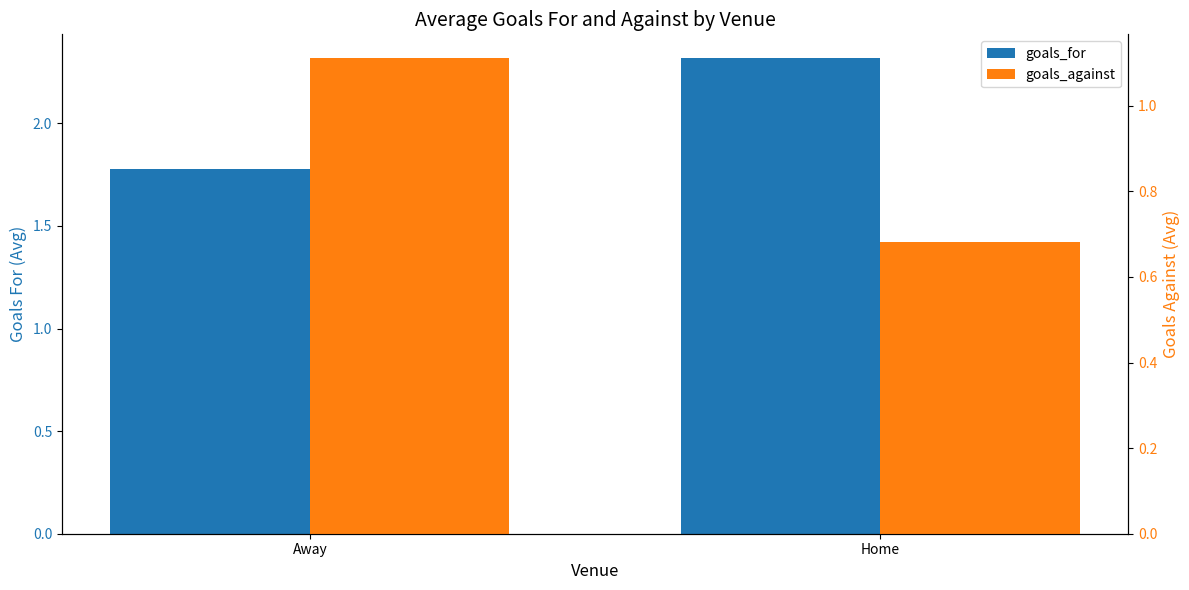

At which category is the sum across all series the highest?

Home